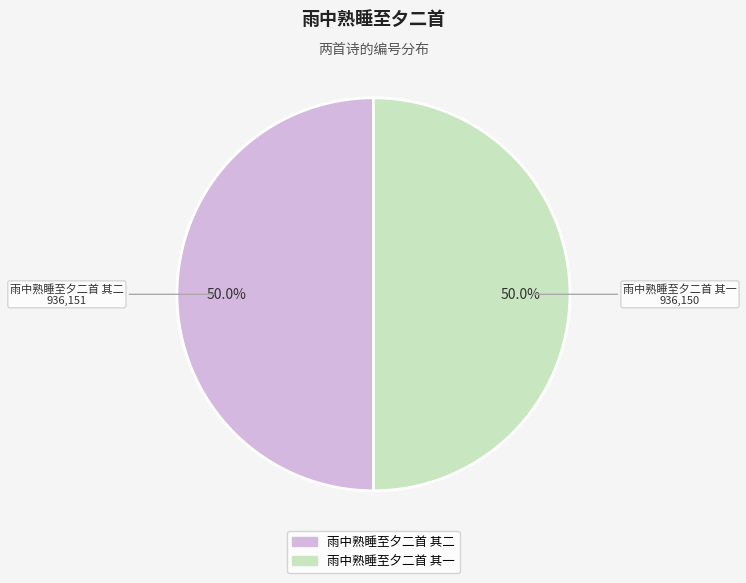

What is the ratio of the value at 雨中熟睡至夕二首 其一 to the value at 雨中熟睡至夕二首 其二?

1.0